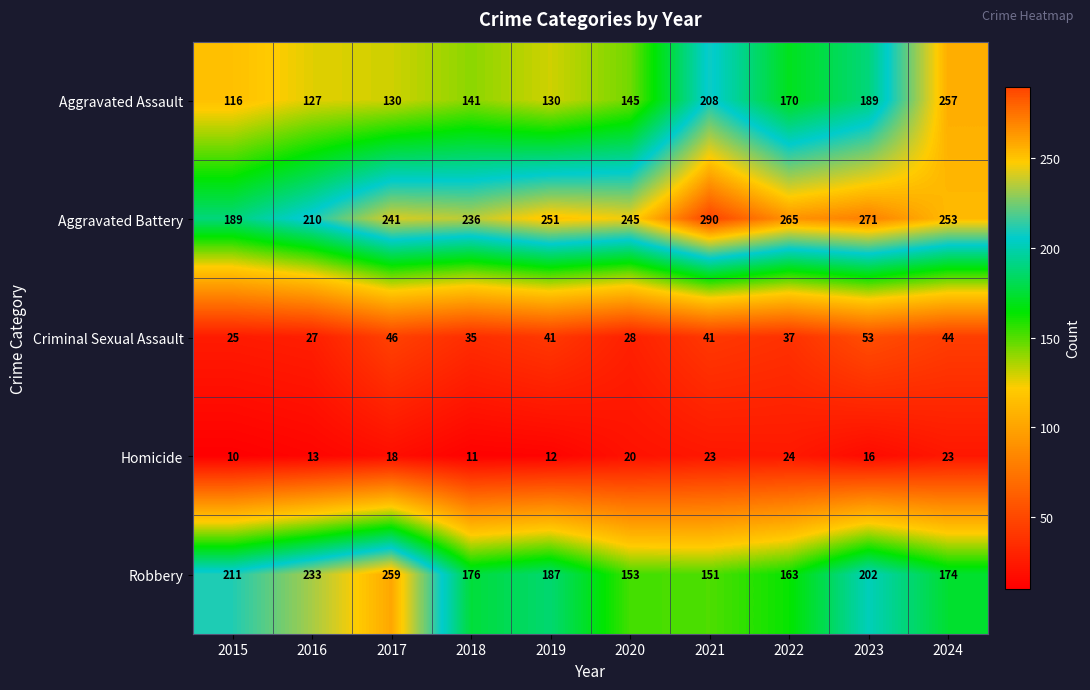

How many data points does each series have?

10